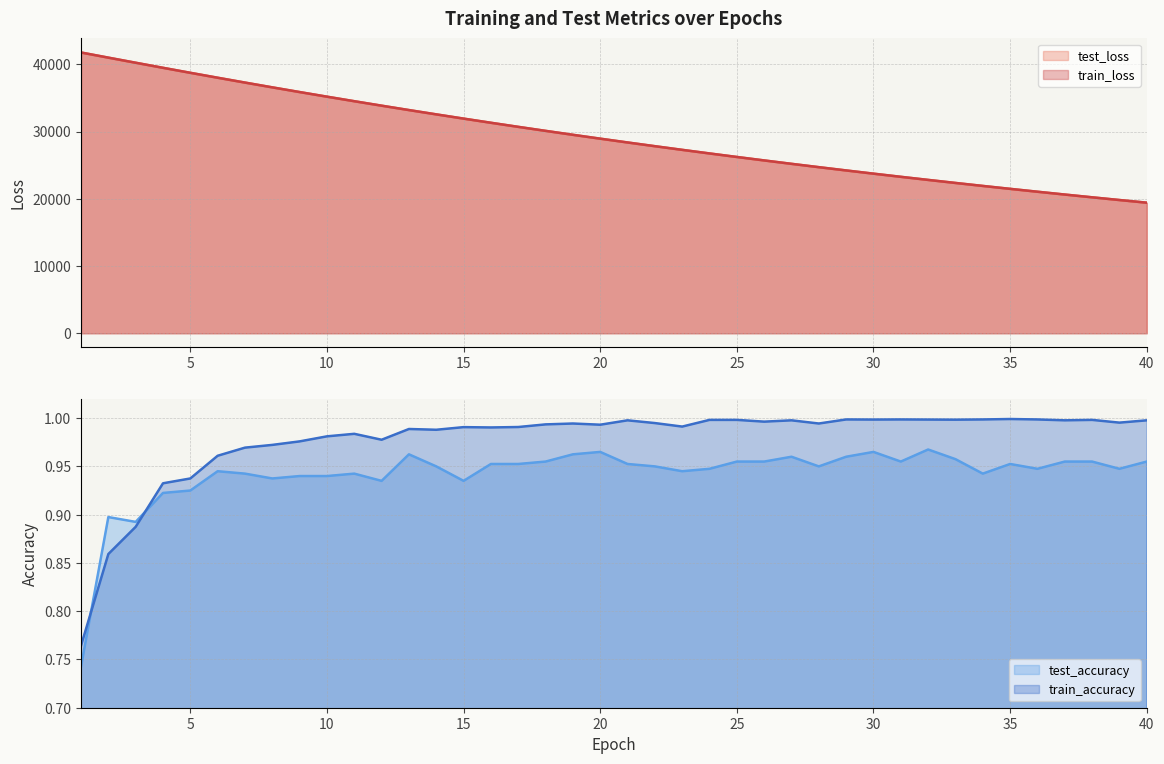

How many intersections are there between test_accuracy and train_accuracy?

2